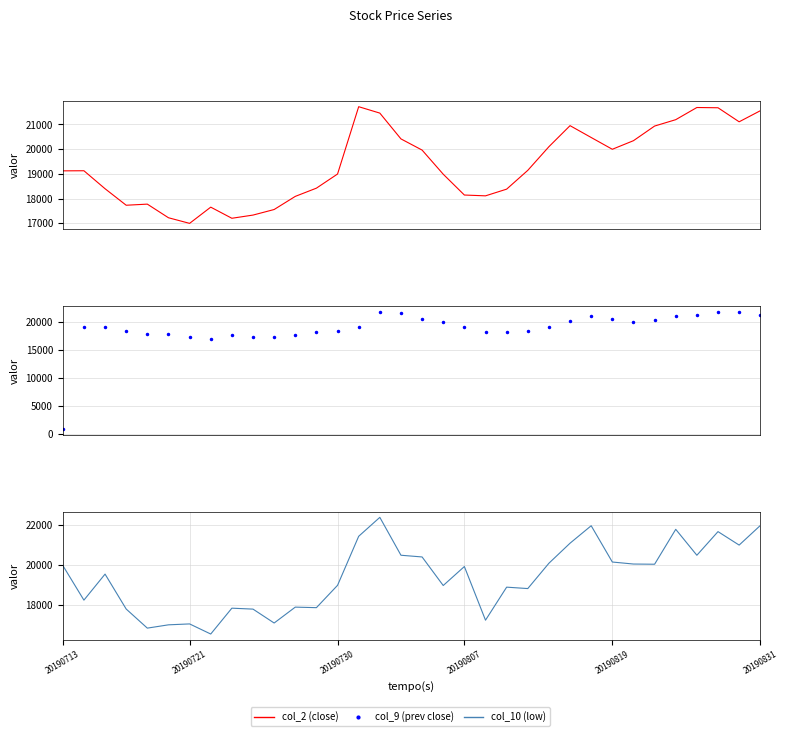

How many series are shown in this chart?

3